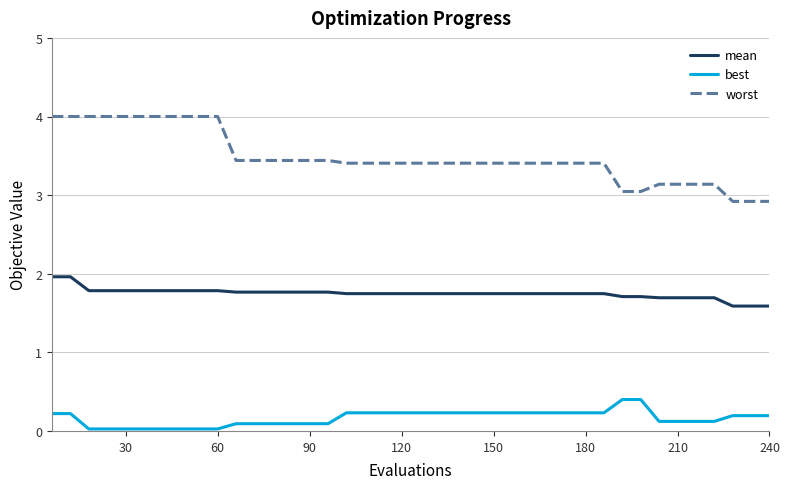

What is the maximum value shown in the chart?

4.0